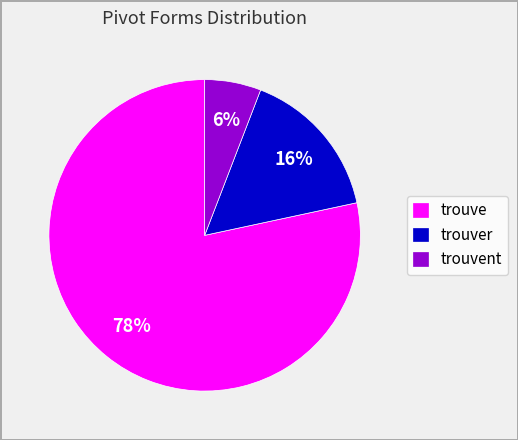

Between trouvent and trouve, which is larger?

trouve